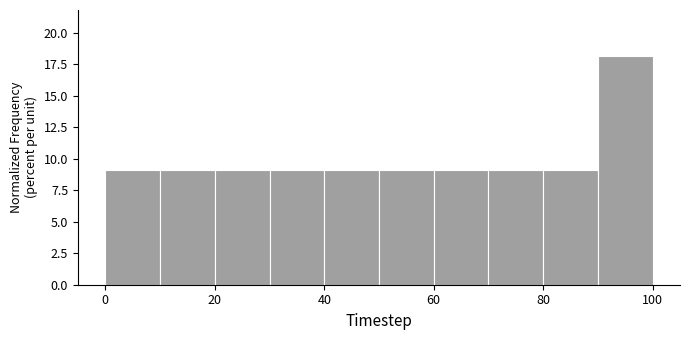

Over which range of the x-axis is the bar tallest?

90 to 100